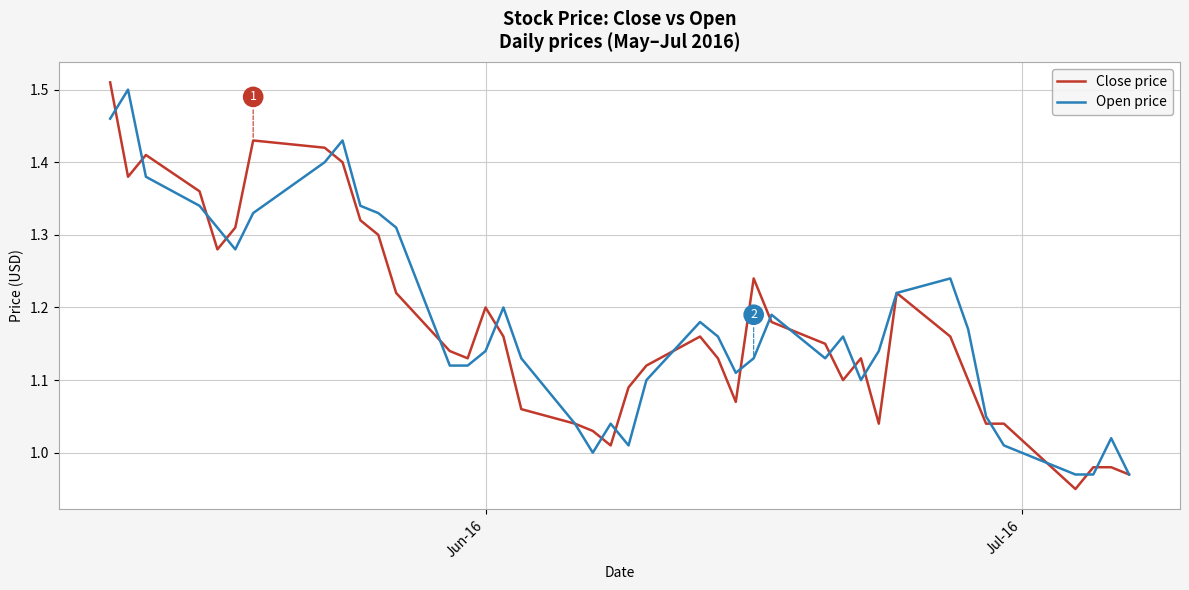

Which series has the widest spread of values?

Close price